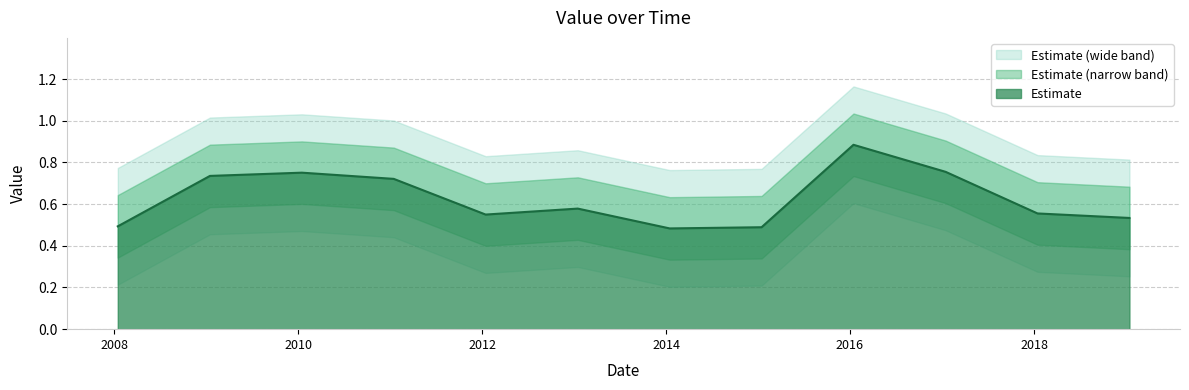

Read the value at 2019-01-15.

0.5